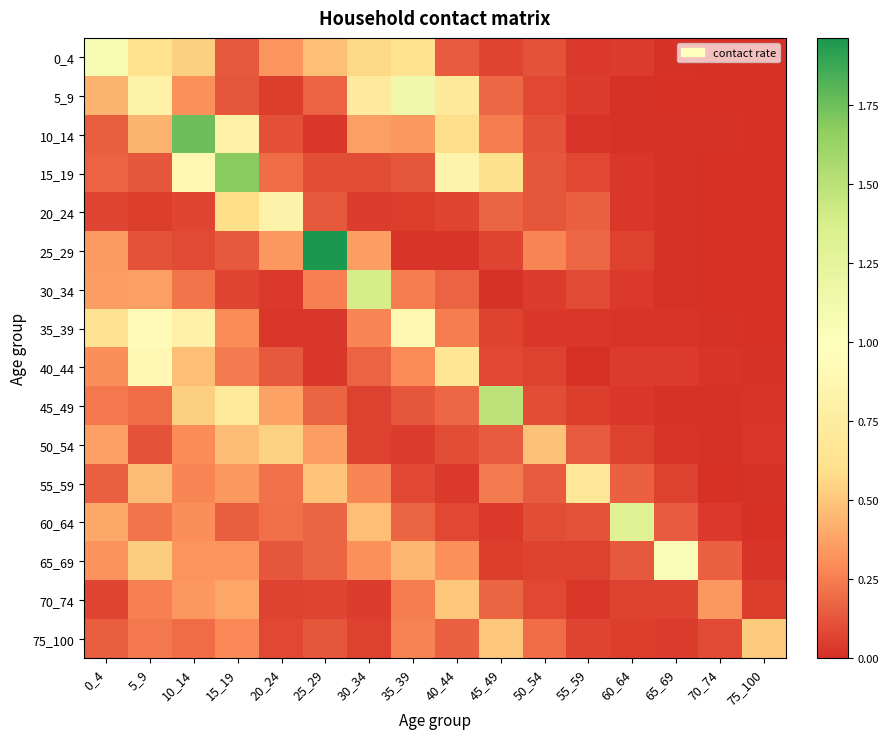

What is the difference between the highest and lowest values at 60_64?

1.3